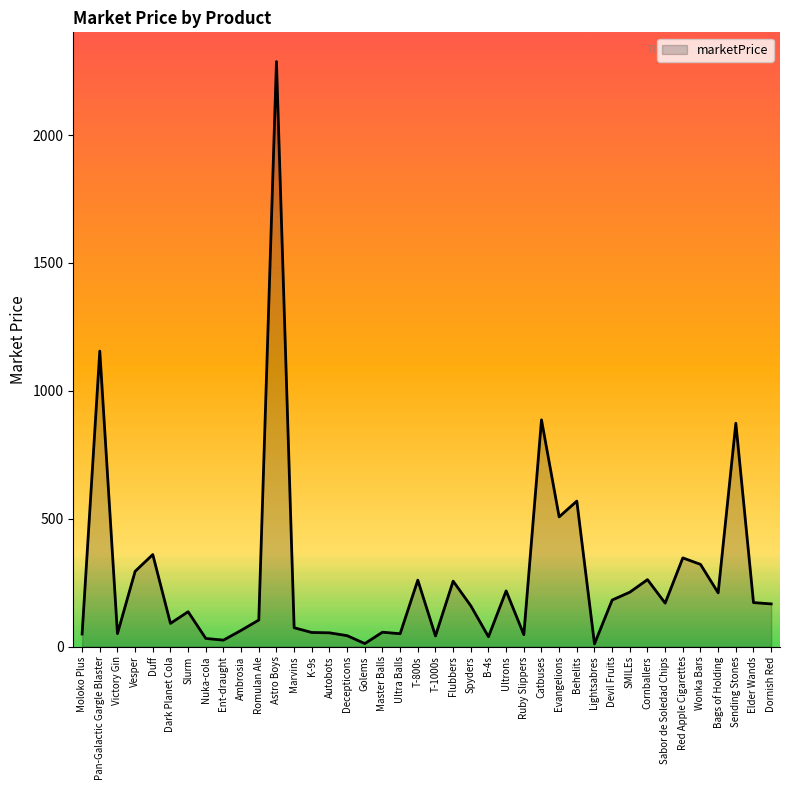

What is the difference between the values at Flubbers and Elder Wands?

83.9